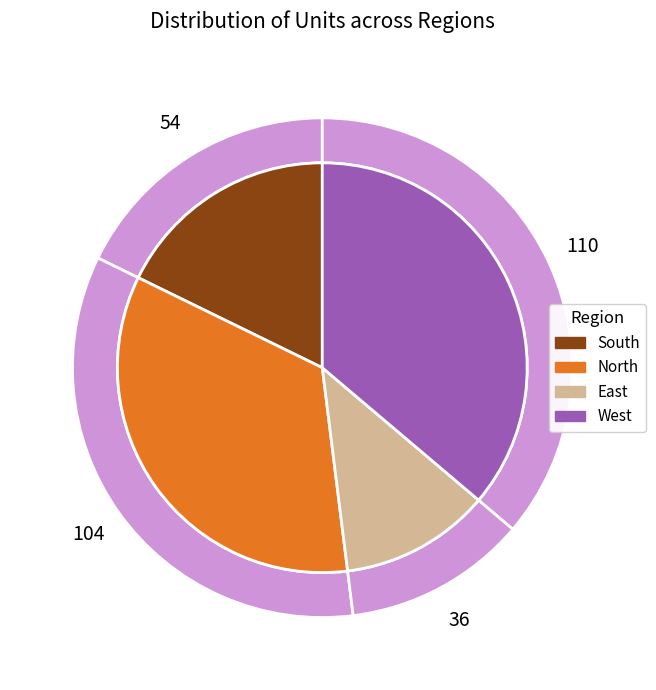

True or false: East accounts for 26% of the total.

False